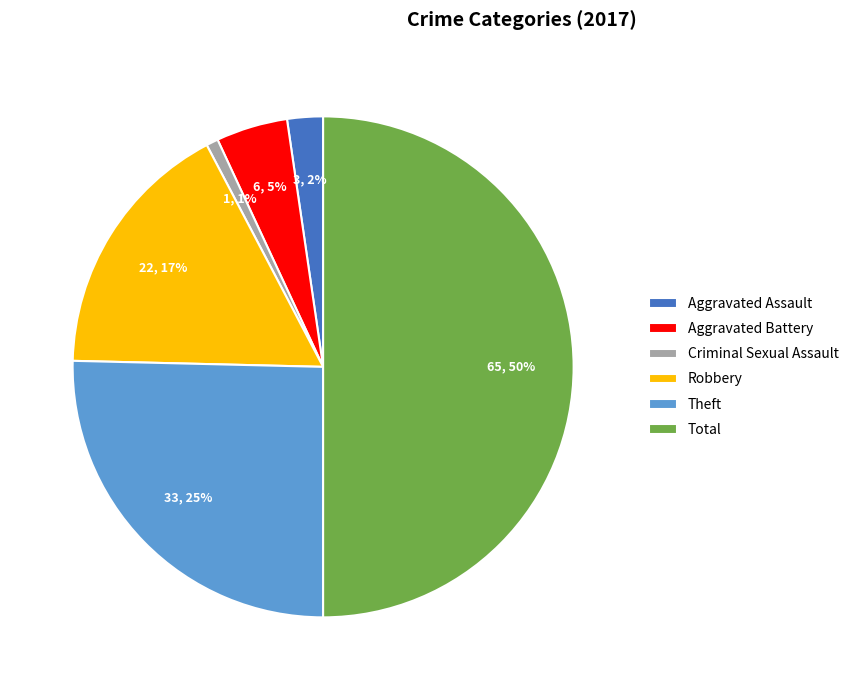

To the nearest percent, what portion does Robbery represent?

17%